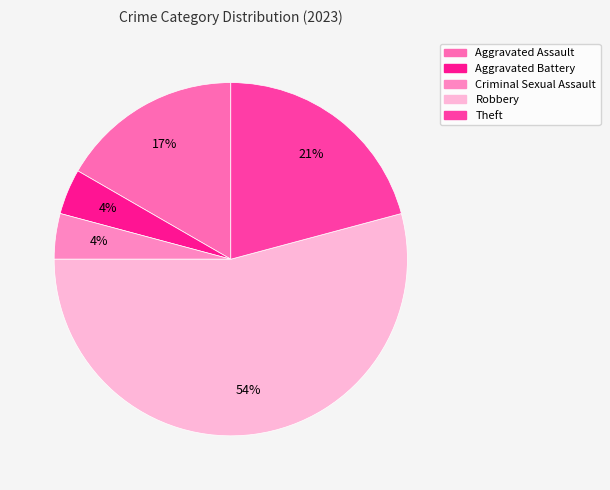

Do Aggravated Assault and Criminal Sexual Assault together represent more than half of the pie?

No